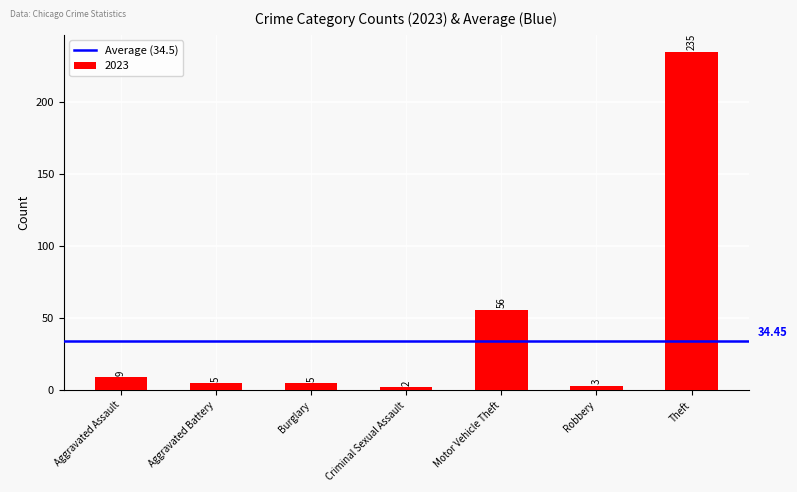

At which category does the chart reach its minimum across all series?

Criminal Sexual Assault